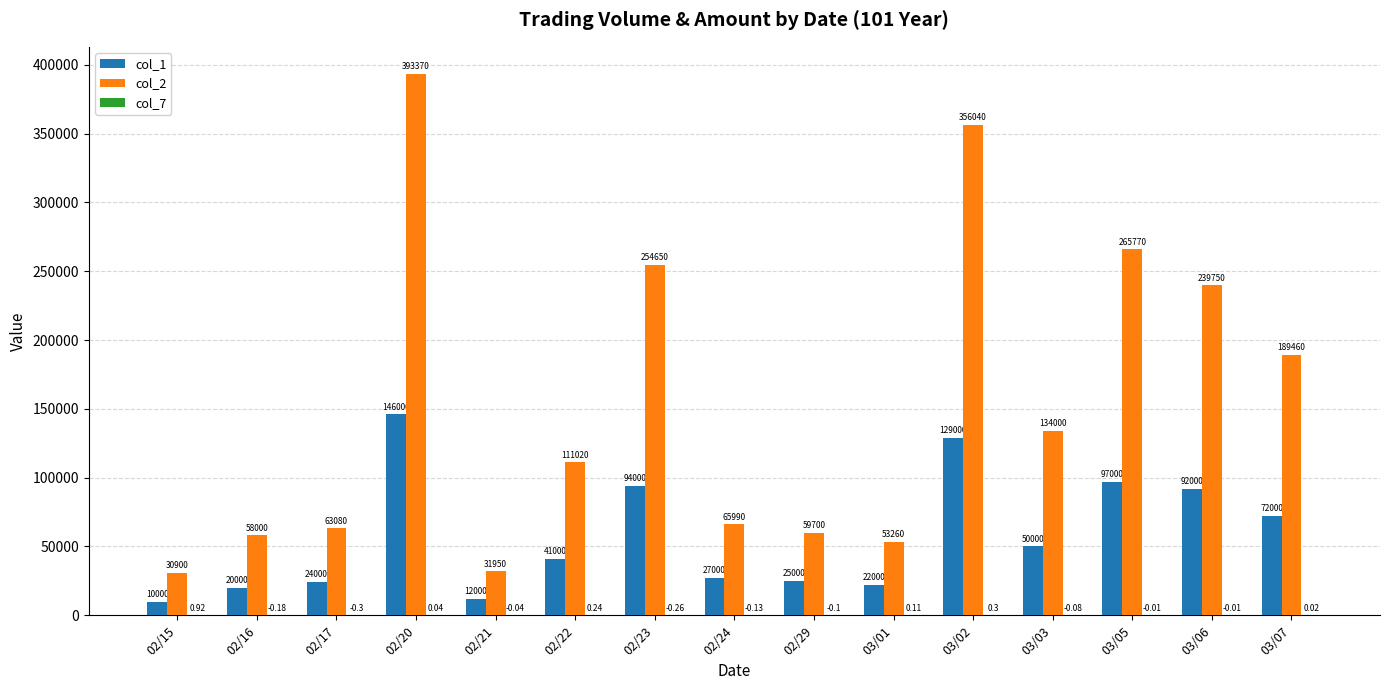

At which label is col_1 closest to 78000?

03/07